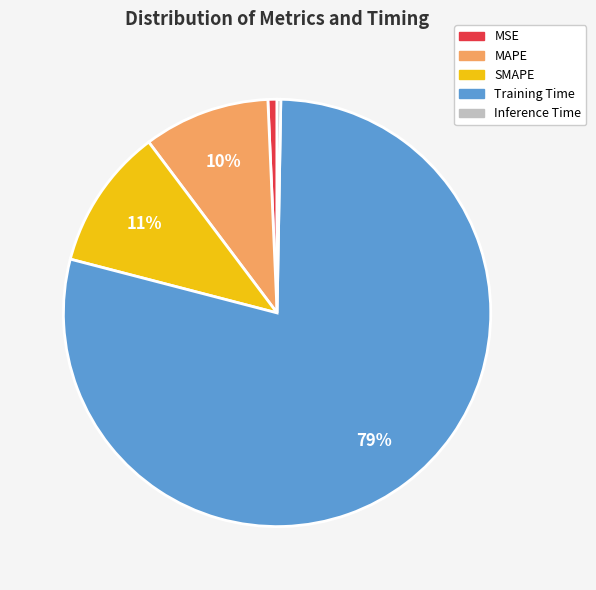

To the nearest percent, what percentage of the pie is MAPE?

10%